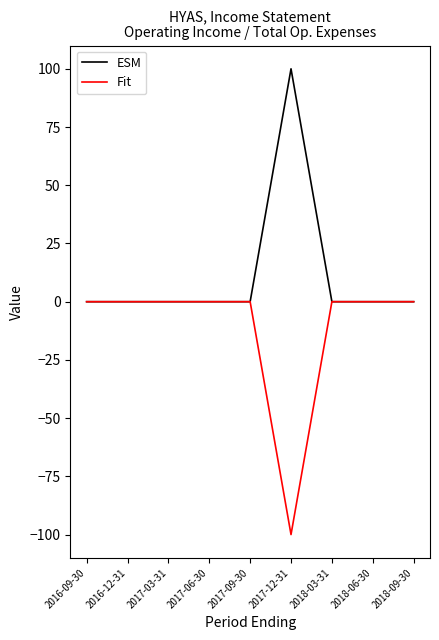

What is the minimum value shown in the chart?

-100